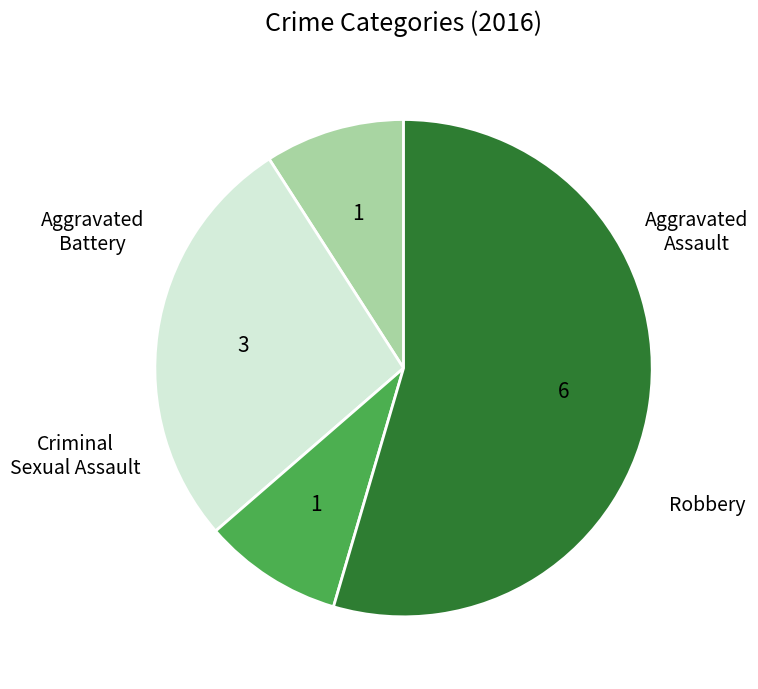

Does any single category account for the majority?

Yes